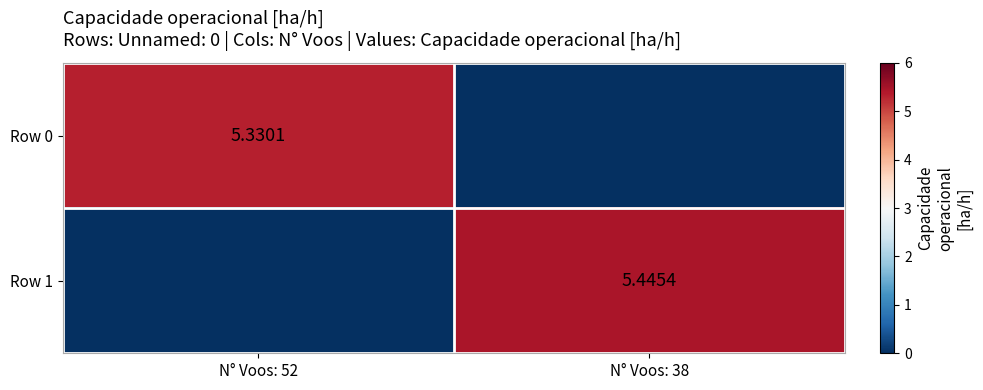

What is the maximum value for Row 1?

5.4